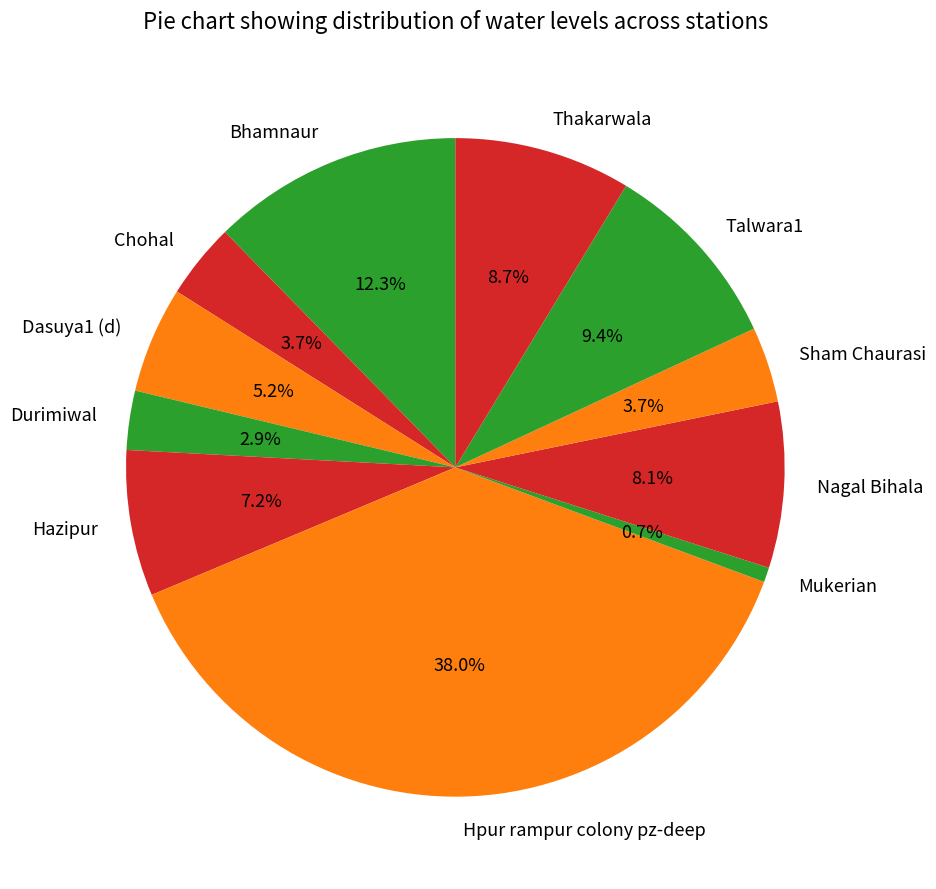

What percentage is NOT represented by Mukerian?

99.3%